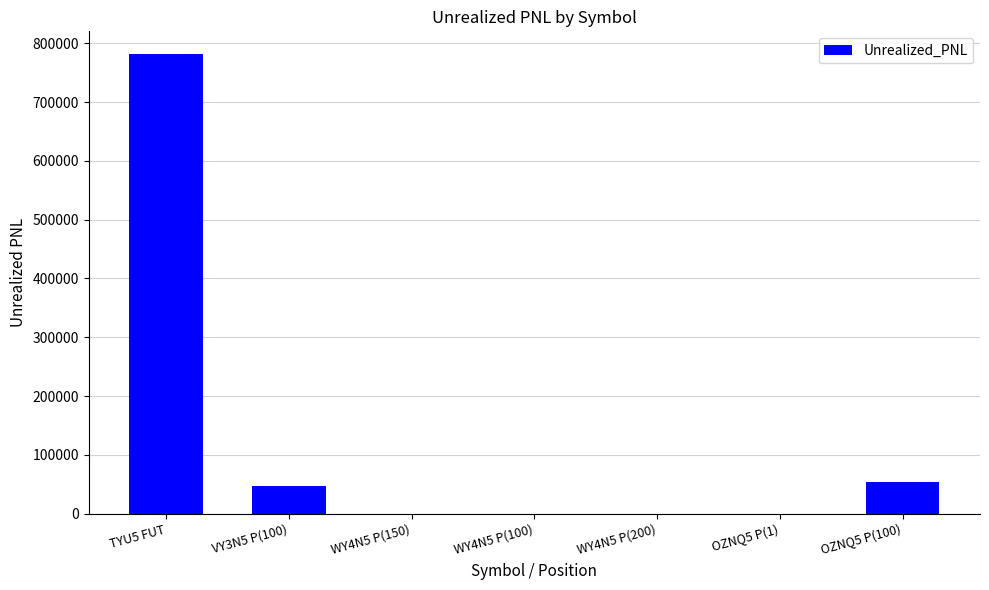

What is the maximum value shown in the chart?

781250.0